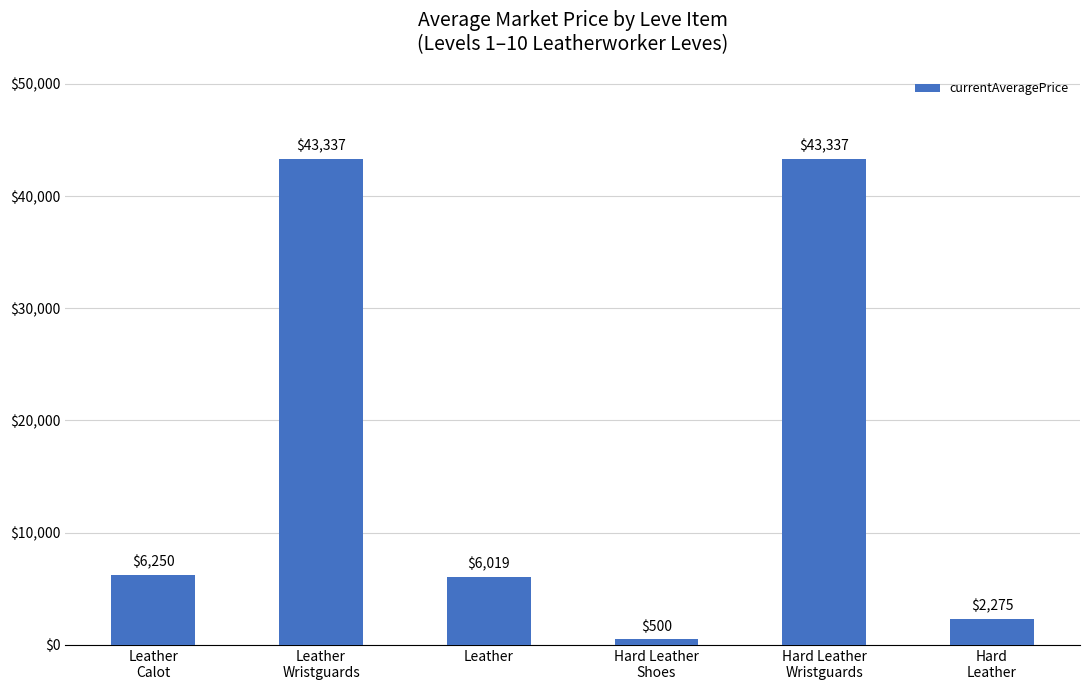

What is the greatest value displayed?

43337